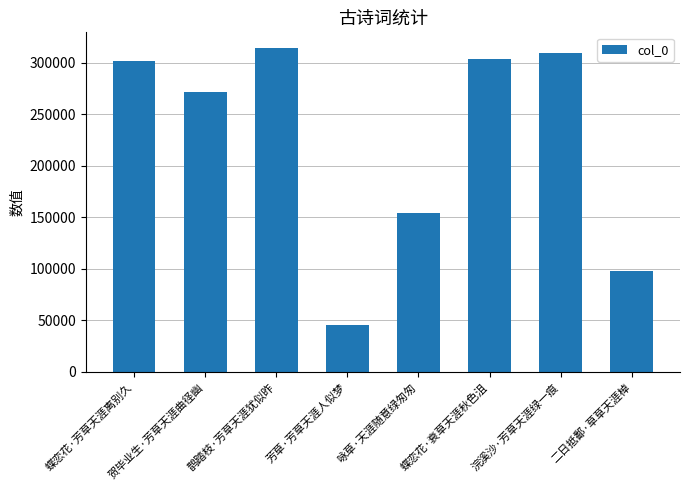

How many values are below 301653?

4